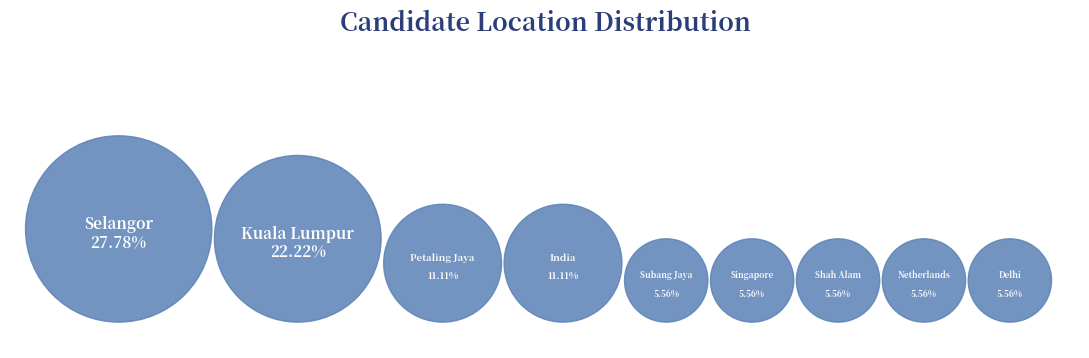

What is the ratio of the value at Delhi, India to the value at Netherlands?

1.0